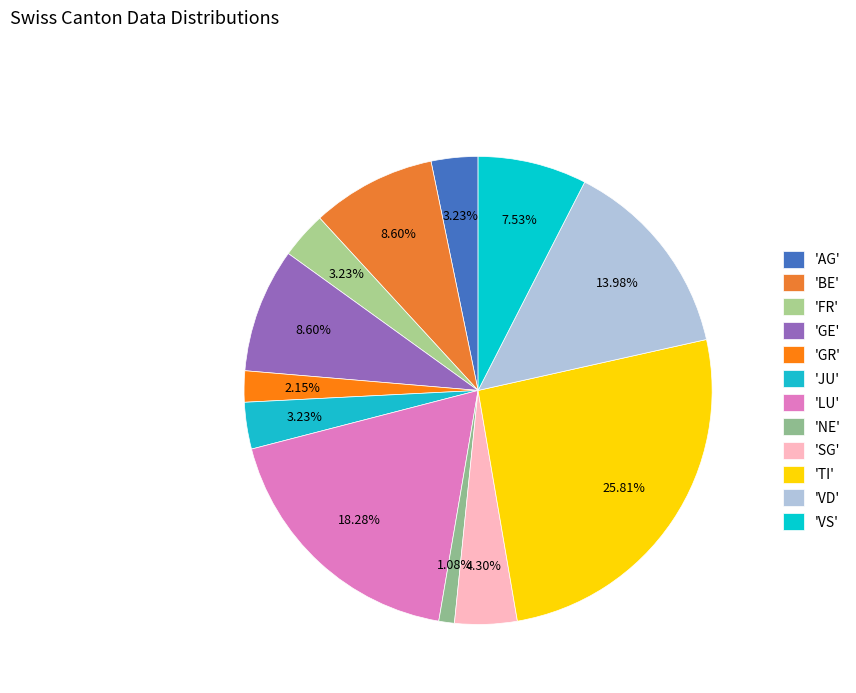

How many slices are in this pie chart?

12